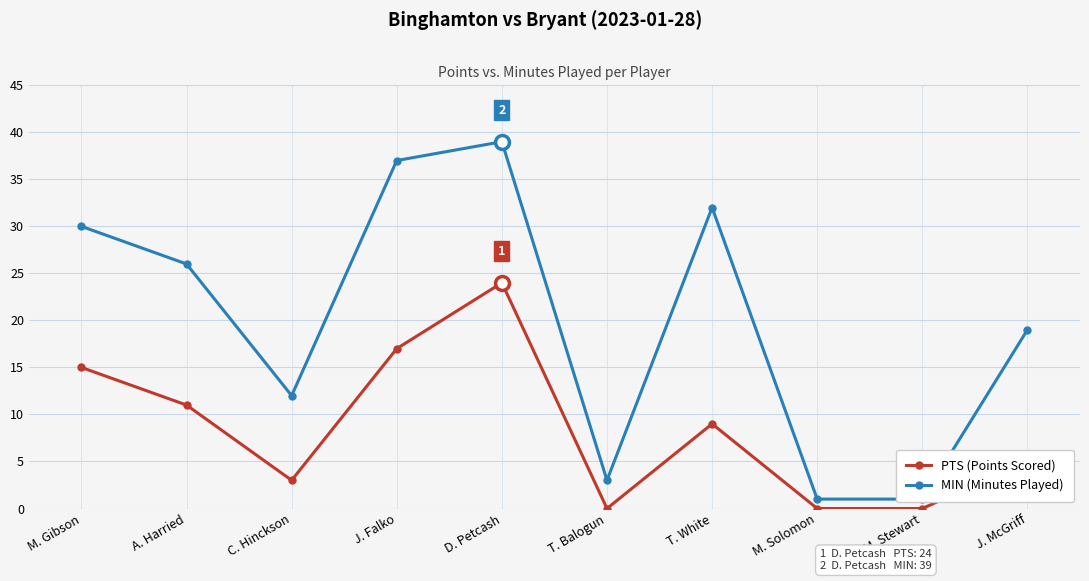

Between C. Hinckson and T. White, which series saw the biggest shift?

MIN (Minutes Played)